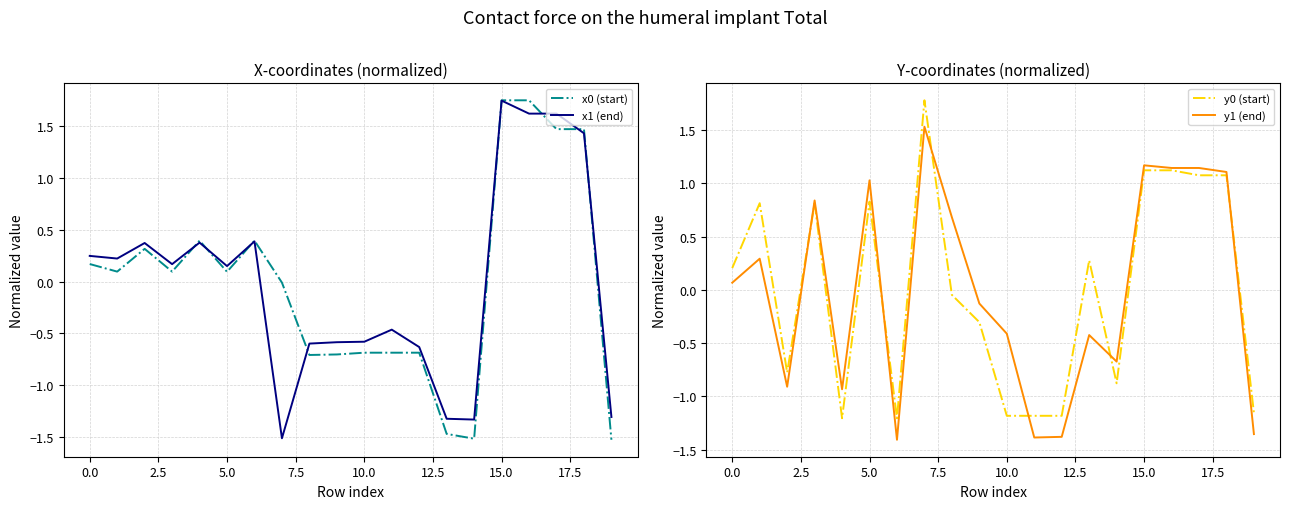

Between 0.0 and 15.0, which series saw the biggest shift?

x1 (end)